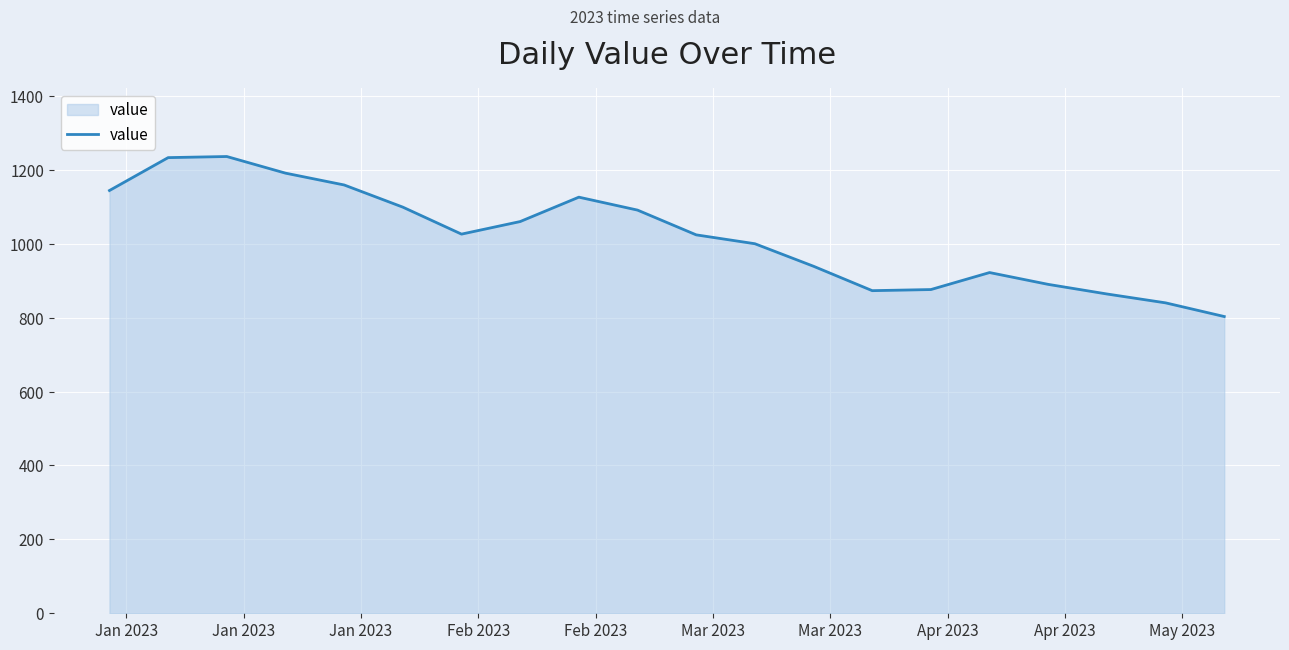

Does the chart have visible grid lines?

Yes